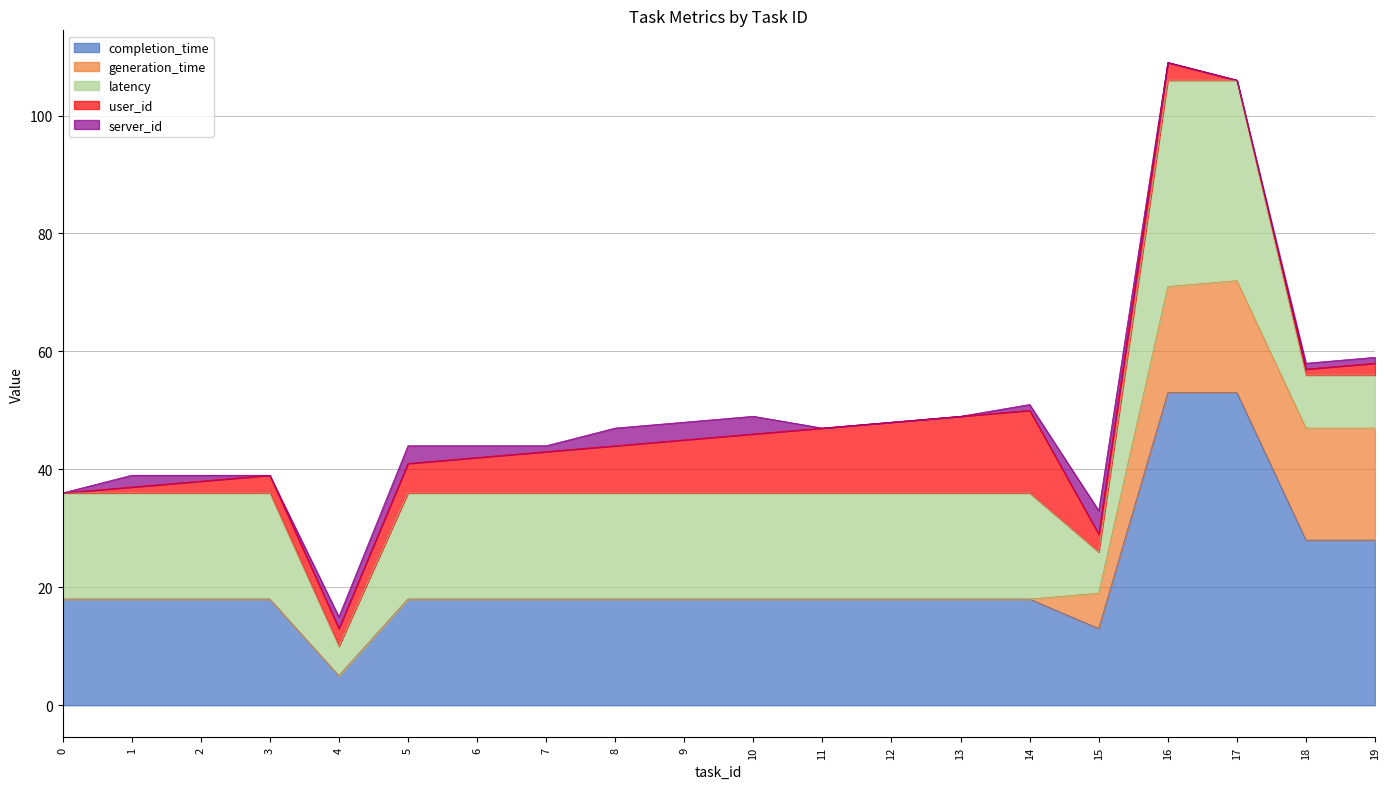

How many intersections are there between latency and generation_time?

1